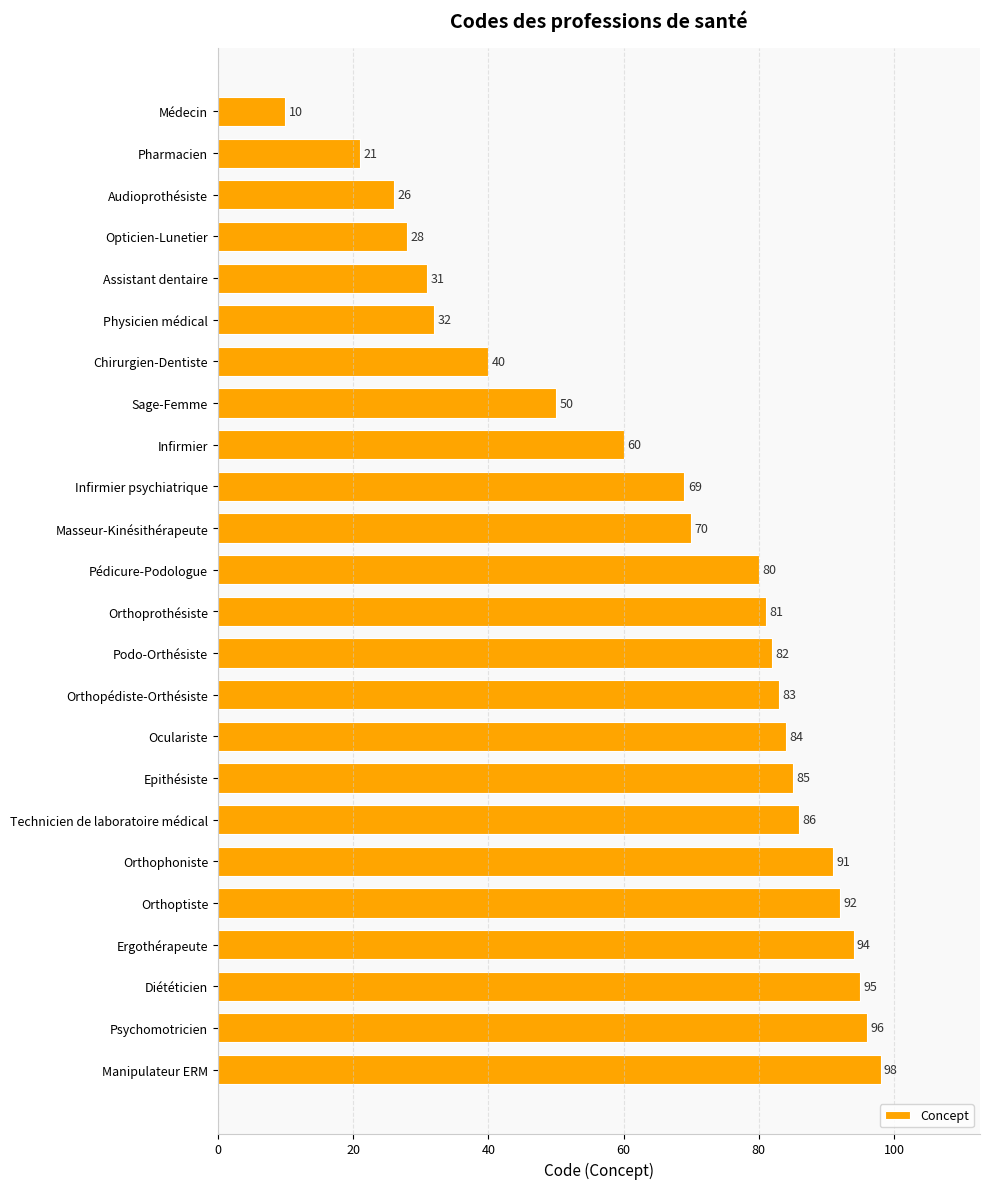

List the labels in order of value, largest first.

Manipulateur ERM, Psychomotricien, Diététicien, Ergothérapeute, Orthoptiste, Orthophoniste, Technicien de laboratoire médical, Epithésiste, Oculariste, Orthopédiste-Orthésiste, Podo-Orthésiste, Orthoprothésiste, Pédicure-Podologue, Masseur-Kinésithérapeute, Infirmier psychiatrique, Infirmier, Sage-Femme, Chirurgien-Dentiste, Physicien médical, Assistant dentaire, Opticien-Lunetier, Audioprothésiste, Pharmacien, Médecin